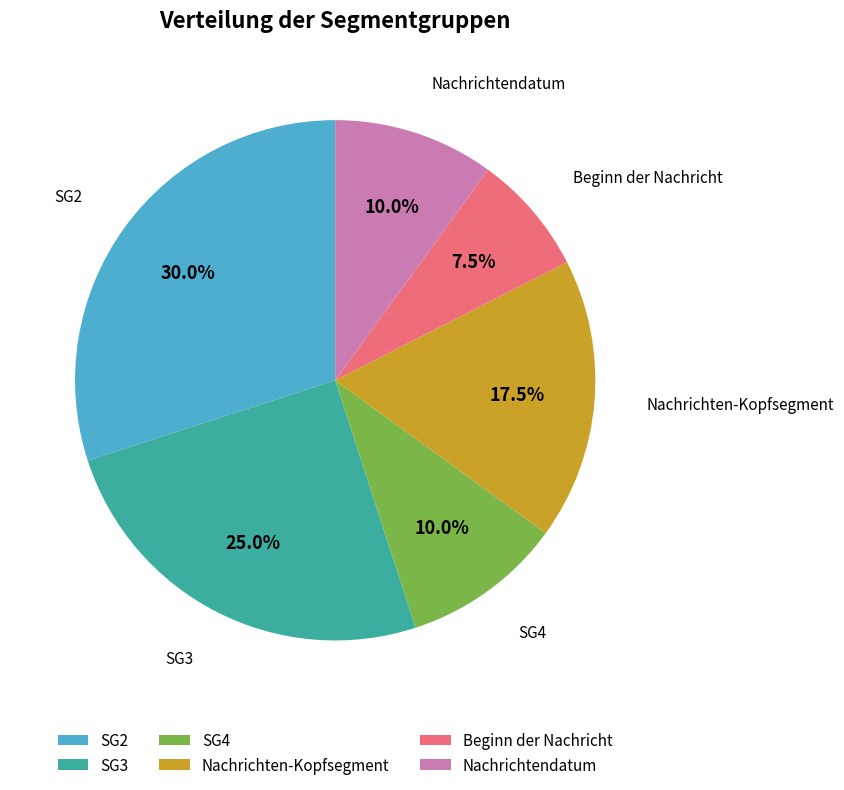

Which category has the biggest portion of the pie?

SG2